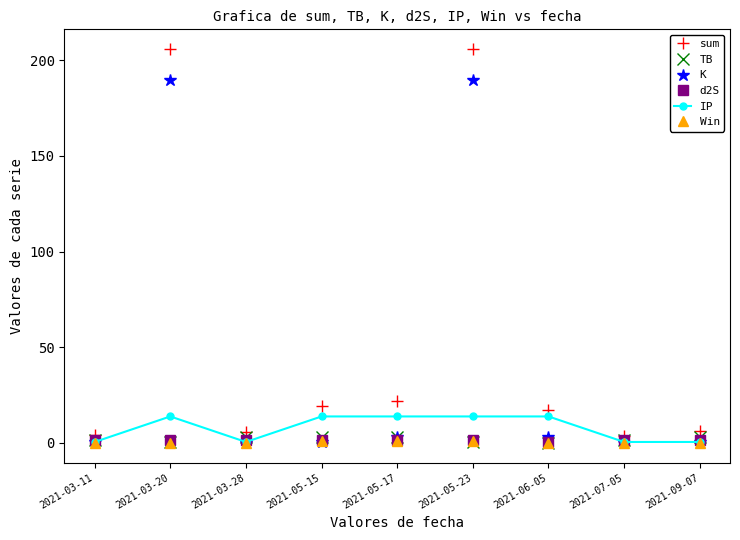

What is the difference between the IP values at 2021-07-05 and 2021-05-15?

13.3